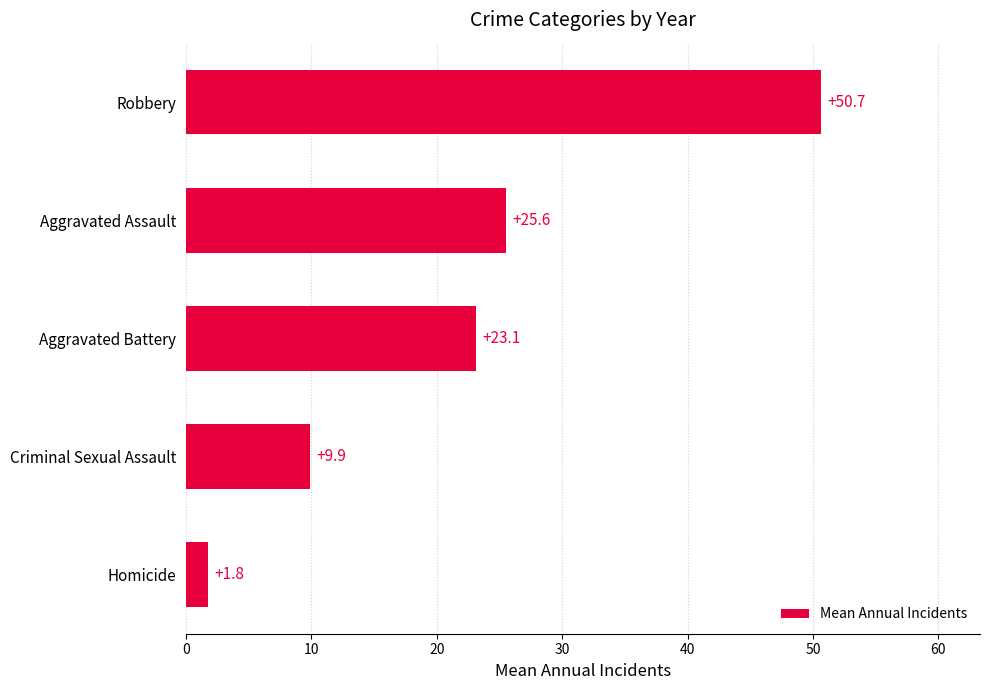

Rank the categories by value from highest to lowest.

Robbery, Aggravated Assault, Aggravated Battery, Criminal Sexual Assault, Homicide